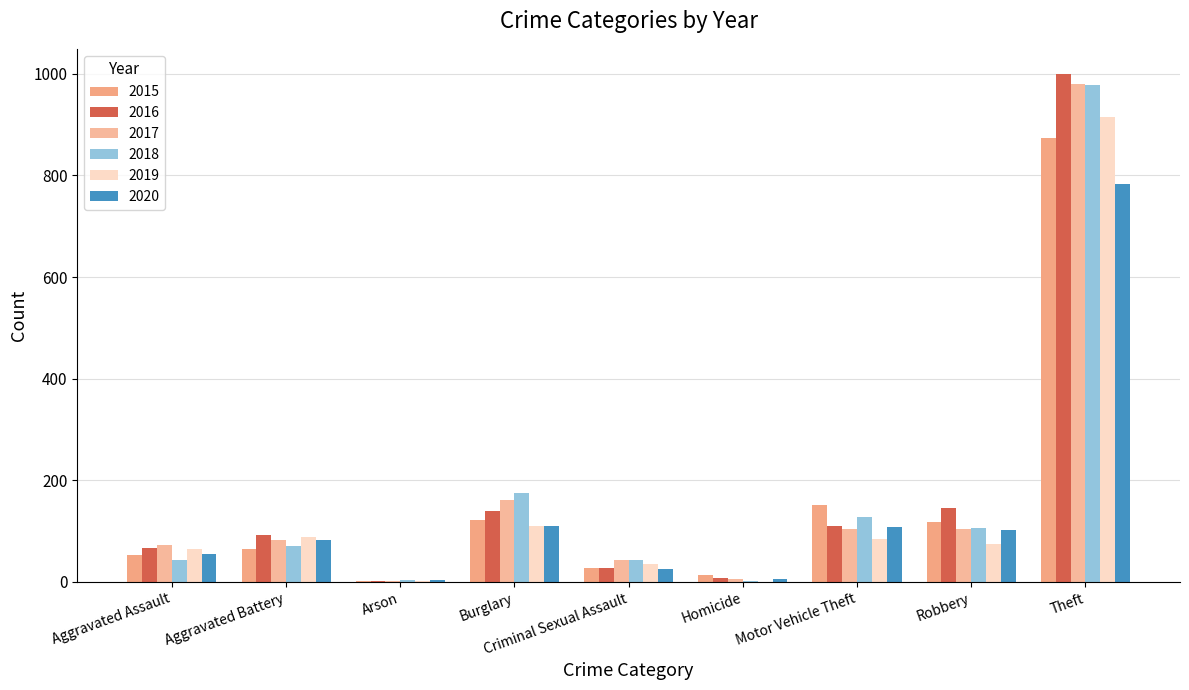

Which category has the highest value in the 2020 series?

Theft